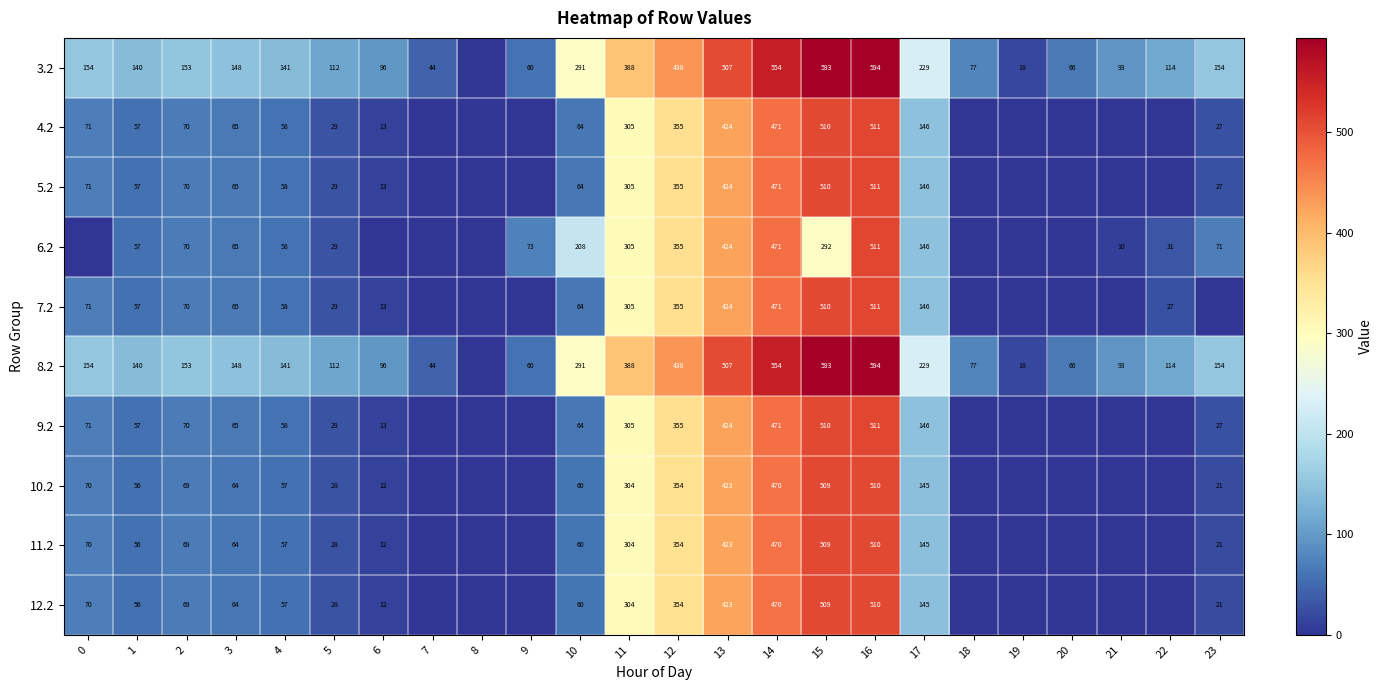

What is the maximum value shown in the chart?

593.6